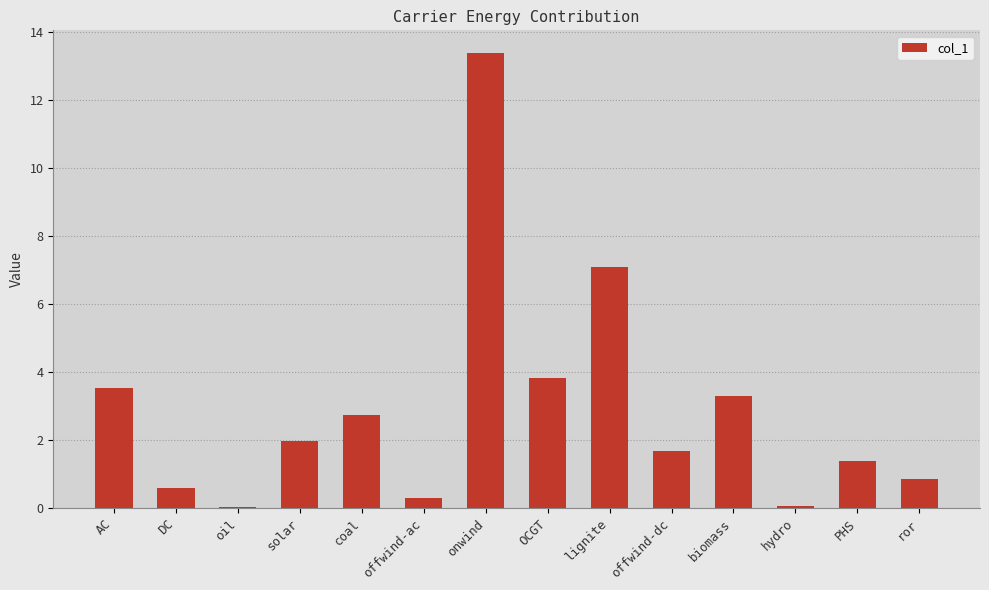

What is the greatest value displayed?

13.4